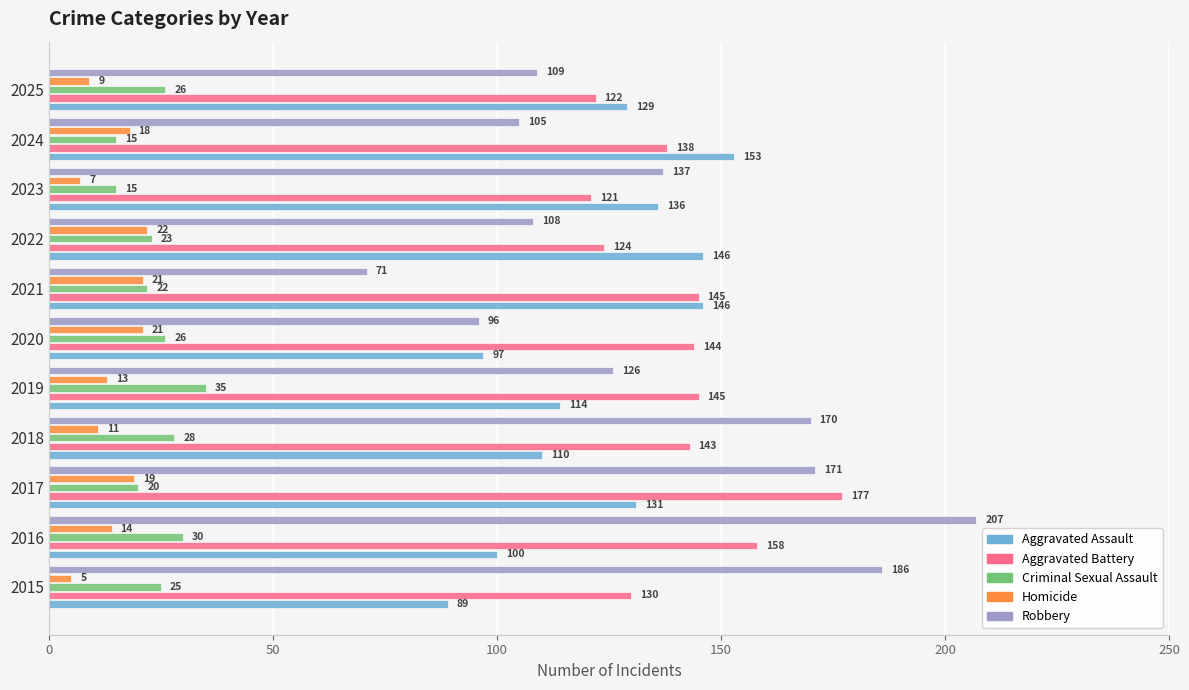

What are all the series names shown in the legend?

Aggravated Assault, Aggravated Battery, Criminal Sexual Assault, Homicide, Robbery